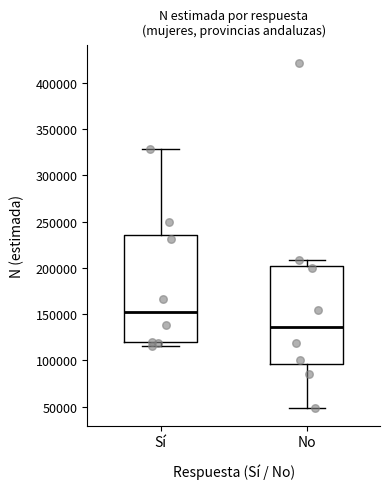

Comparing the boxes themselves (not the whiskers), which one is the tallest?

Sí